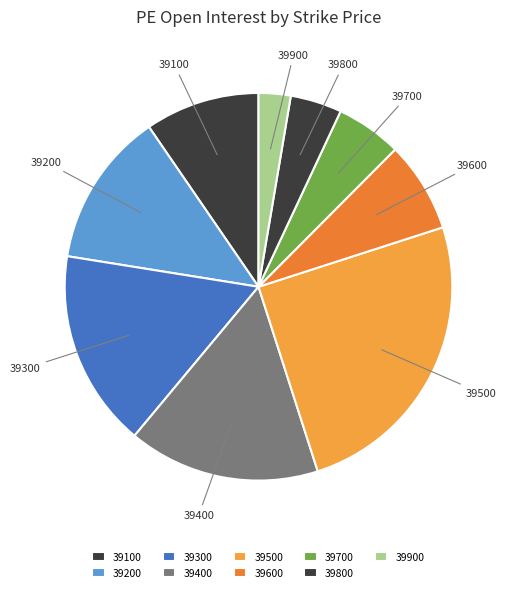

How many segments does this pie chart have?

9